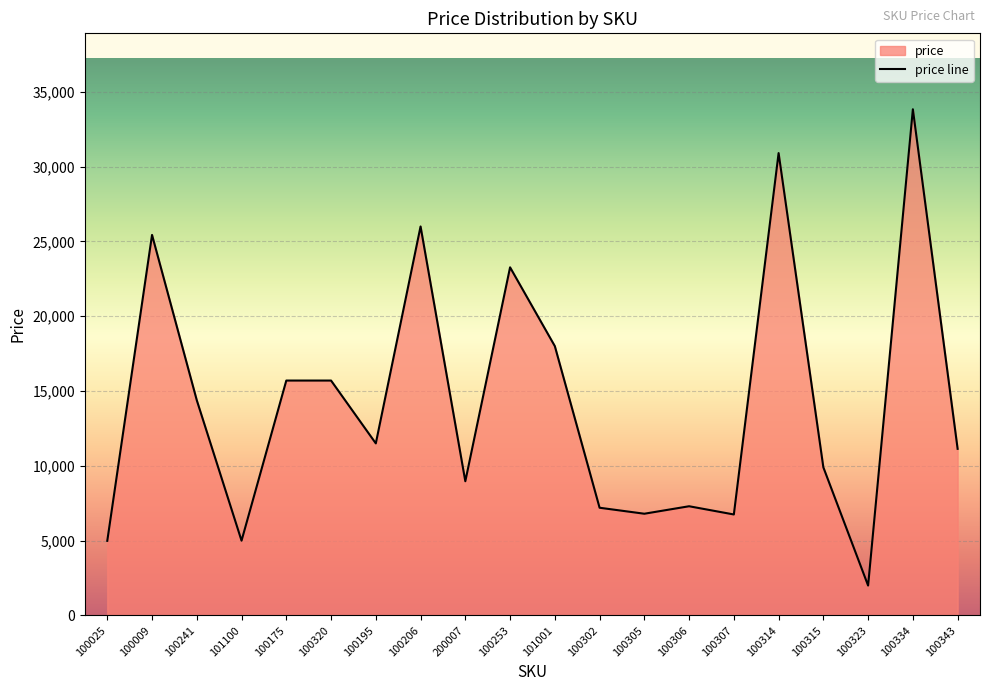

What is the maximum value shown in the chart?

33828